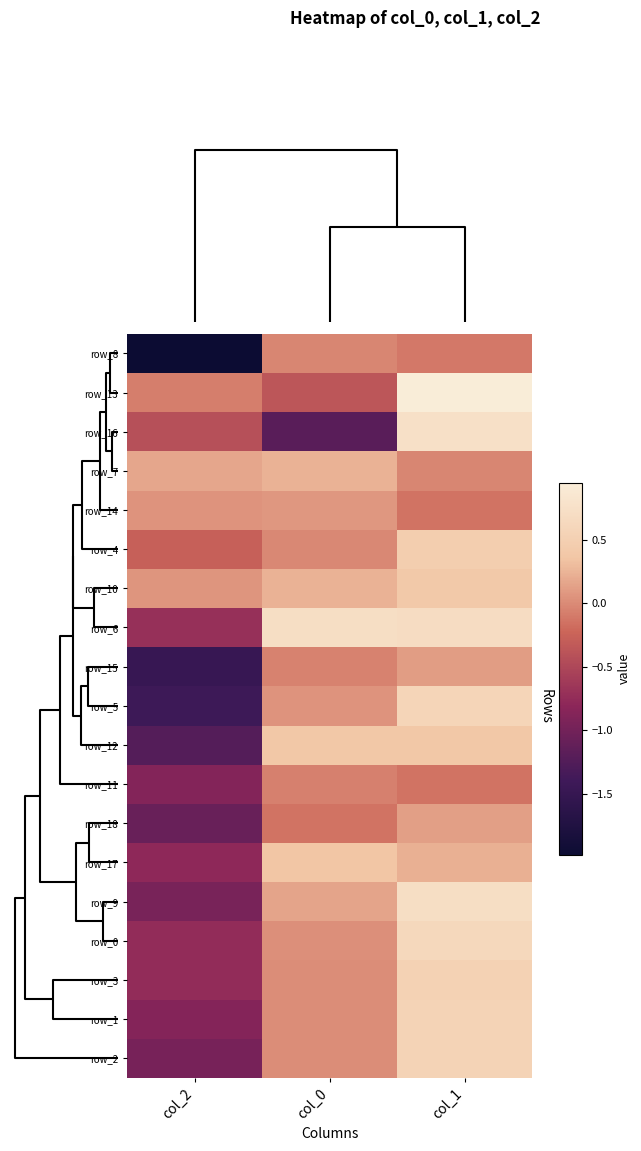

At how many categories does at least one series exceed 0?

3